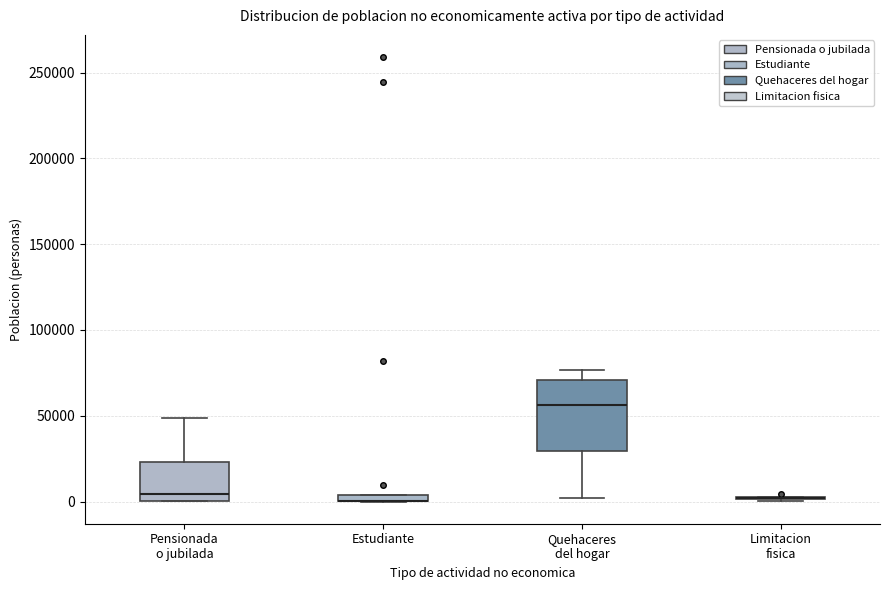

Which box is the tallest, from its lower edge to its upper edge?

Quehaceres del hogar